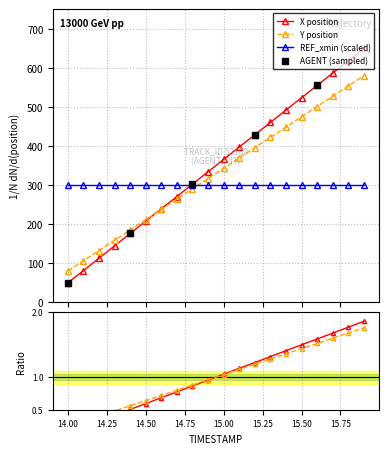

What is the average value of the X series?

349.9